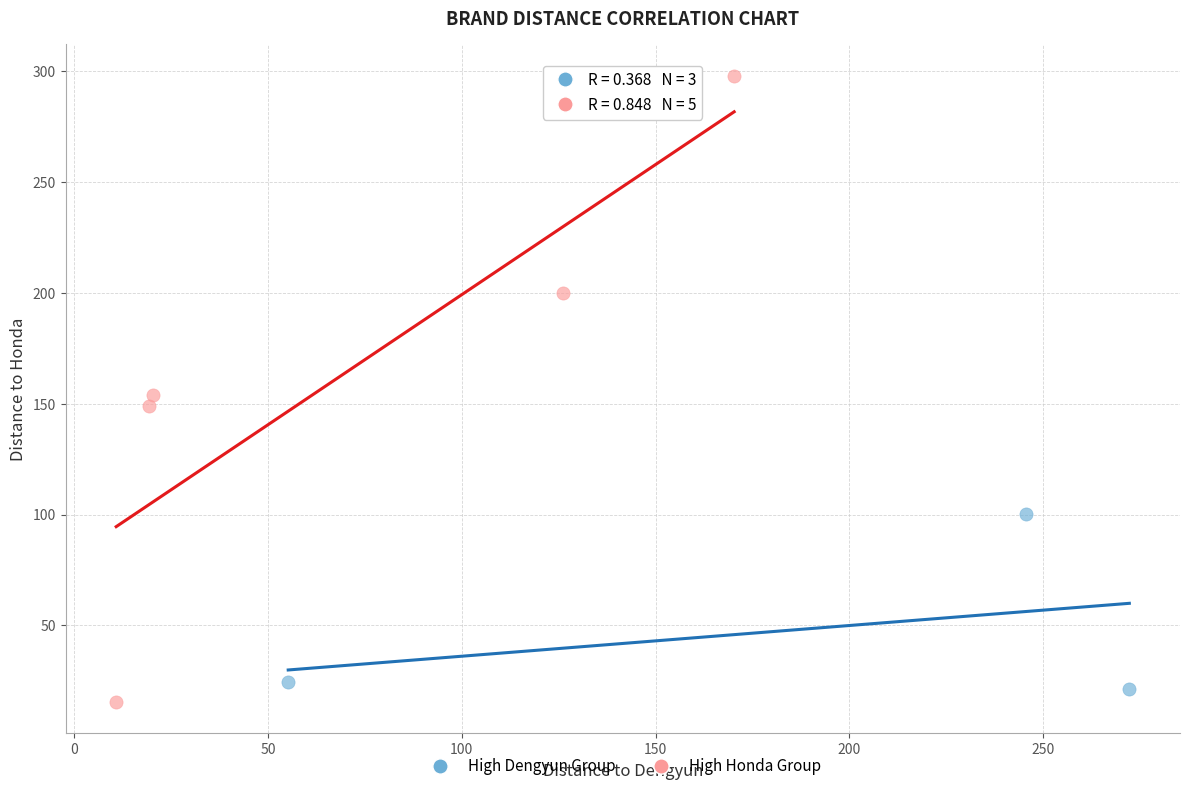

Which series has the largest Y range (max minus min)?

High Honda Group